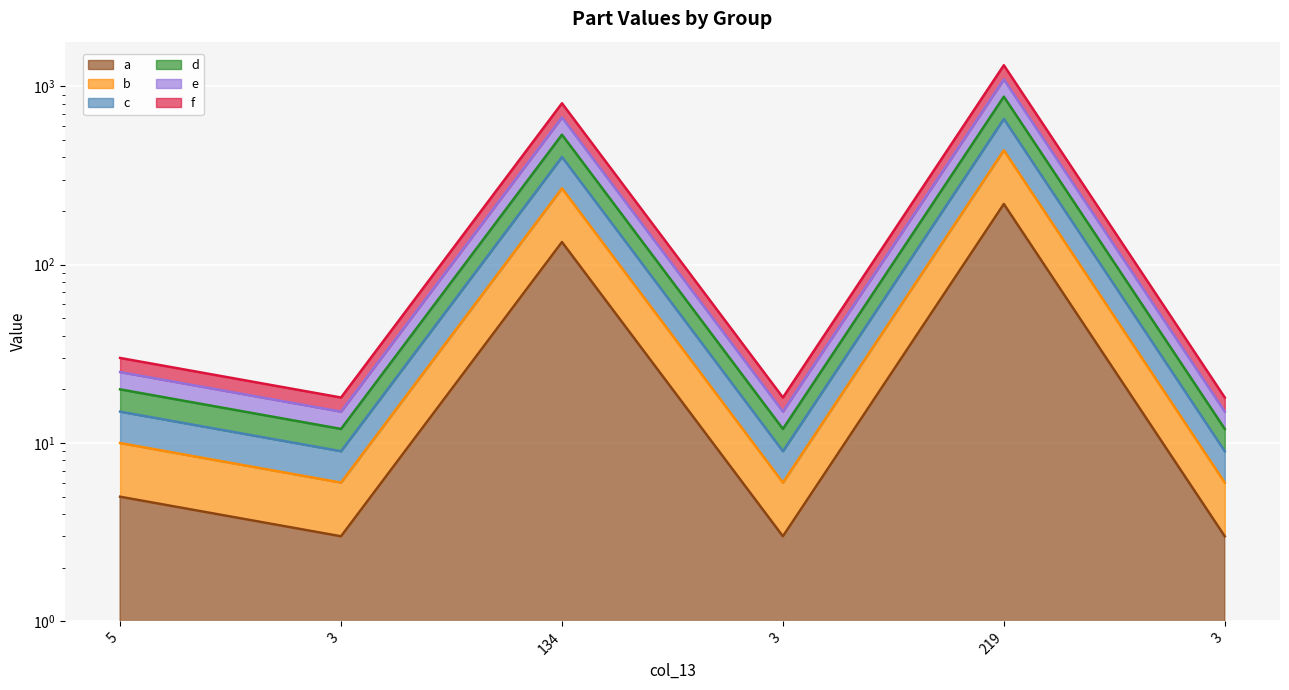

At which category does e reach its first local peak?

134